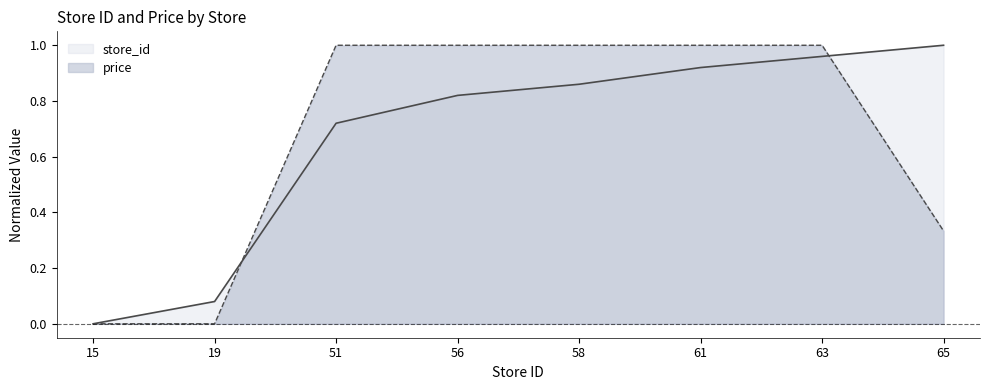

Does the chart display data point markers on the line(s)?

No